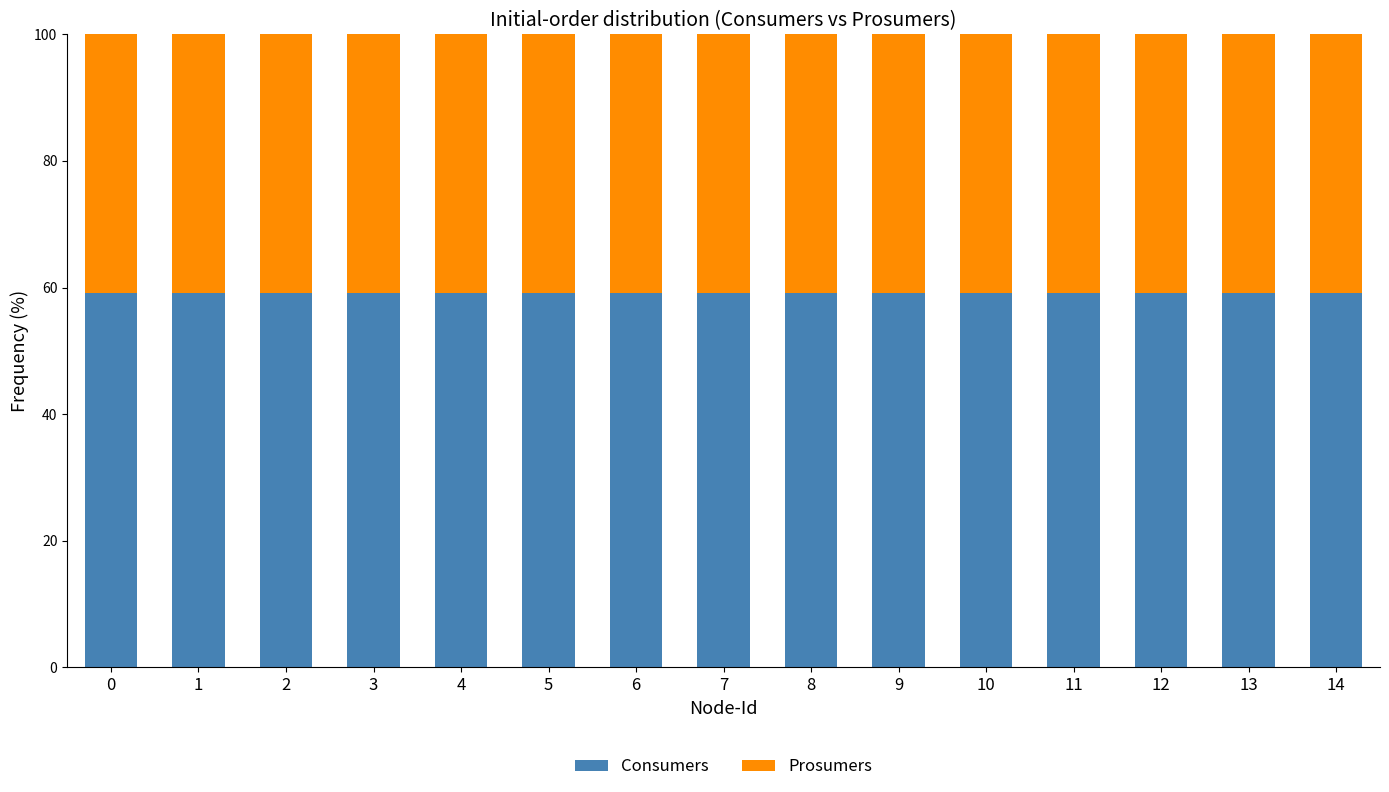

How many data points does each series have?

15